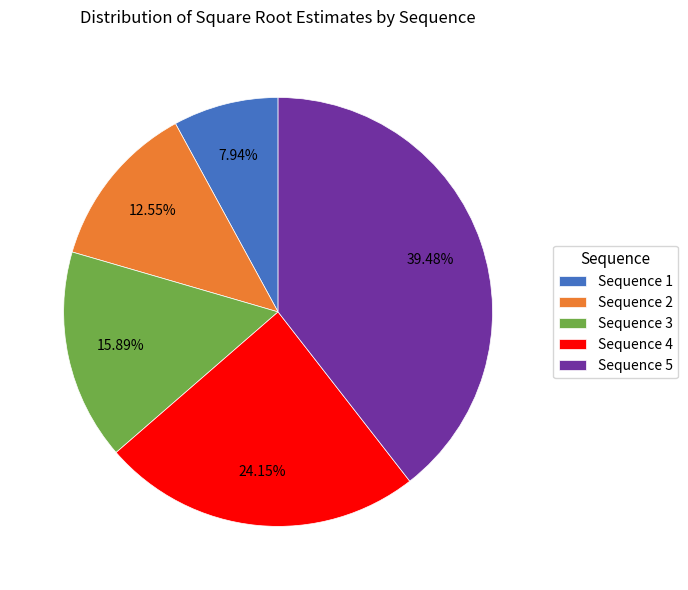

Rank the categories by value from lowest to highest.

Sequence 1, Sequence 2, Sequence 3, Sequence 4, Sequence 5